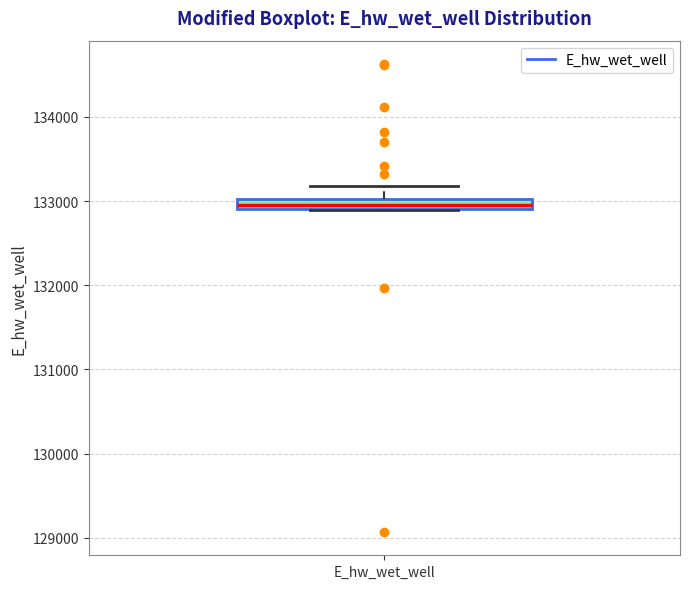

Where is the lower edge of the box for E_hw_wet_well on the y-axis? The values are not printed on the chart, so give them approximately, as read against the axis.

132900